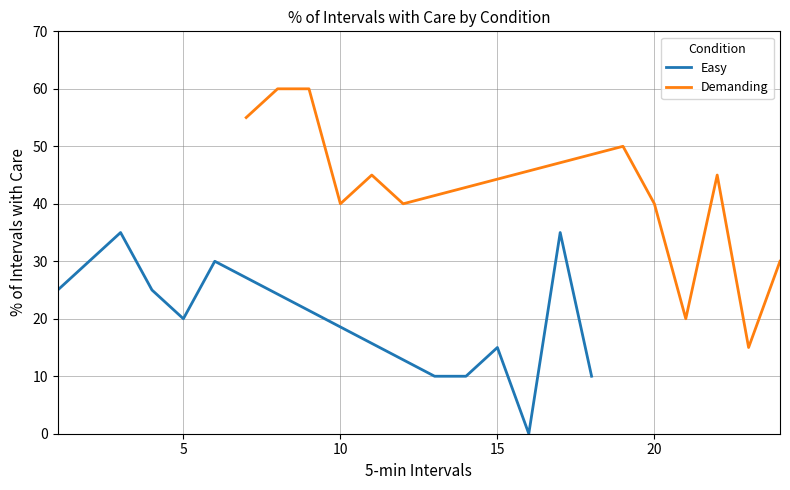

Reading left to right, list all the values displayed in this chart.

Easy: 25	30	35	25	20	30	10	10	15	0	35	10
Demanding: 55	60	60	40	45	40	50	40	20	45	15	30